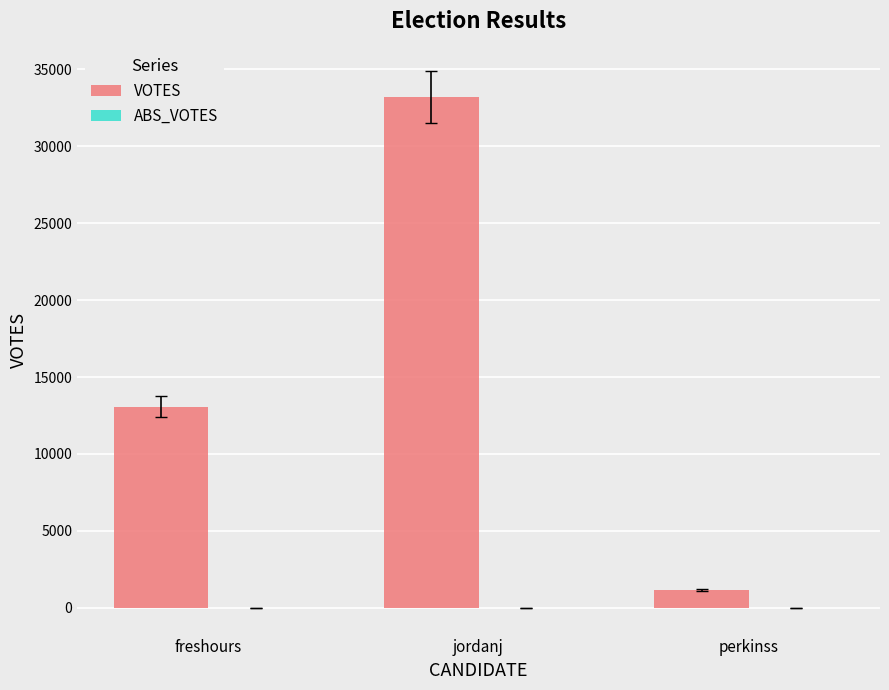

What position from the left is perkinss?

3